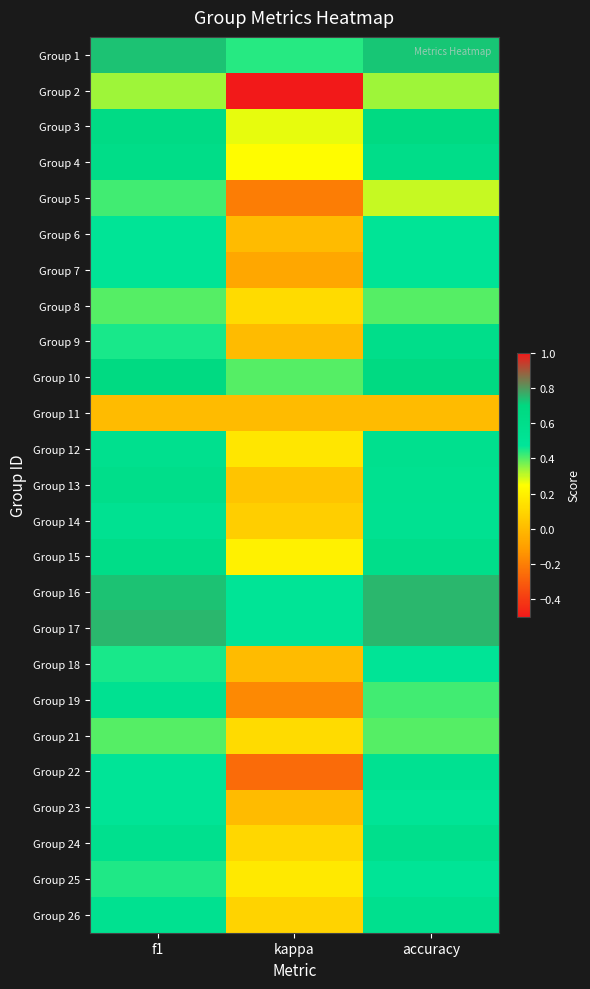

Reading left to right, list all the values displayed in this chart.

Group 1: f1=0.7	kappa=0.4	accuracy=0.7
Group 2: f1=0.3	kappa=-0.5	accuracy=0.3
Group 3: f1=0.6	kappa=0.3	accuracy=0.7
Group 4: f1=0.6	kappa=0.2	accuracy=0.6
Group 5: f1=0.4	kappa=-0.2	accuracy=0.3
Group 6: f1=0.5	kappa=0.0	accuracy=0.5
Group 7: f1=0.5	kappa=-0.1	accuracy=0.5
Group 8: f1=0.4	kappa=0.1	accuracy=0.4
Group 9: f1=0.5	kappa=0.0	accuracy=0.6
Group 10: f1=0.7	kappa=0.4	accuracy=0.7
Group 11: f1=0.0	kappa=0.0	accuracy=0.0
Group 12: f1=0.6	kappa=0.2	accuracy=0.6
Group 13: f1=0.6	kappa=0.0	accuracy=0.5
Group 14: f1=0.5	kappa=0.1	accuracy=0.5
Group 15: f1=0.6	kappa=0.2	accuracy=0.6
Group 16: f1=0.7	kappa=0.5	accuracy=0.8
Group 17: f1=0.7	kappa=0.5	accuracy=0.8
Group 18: f1=0.5	kappa=0.0	accuracy=0.5
Group 19: f1=0.5	kappa=-0.2	accuracy=0.4
Group 21: f1=0.4	kappa=0.1	accuracy=0.4
Group 22: f1=0.5	kappa=-0.3	accuracy=0.5
Group 23: f1=0.5	kappa=0.0	accuracy=0.5
Group 24: f1=0.6	kappa=0.1	accuracy=0.6
Group 25: f1=0.4	kappa=0.2	accuracy=0.5
Group 26: f1=0.6	kappa=0.1	accuracy=0.6